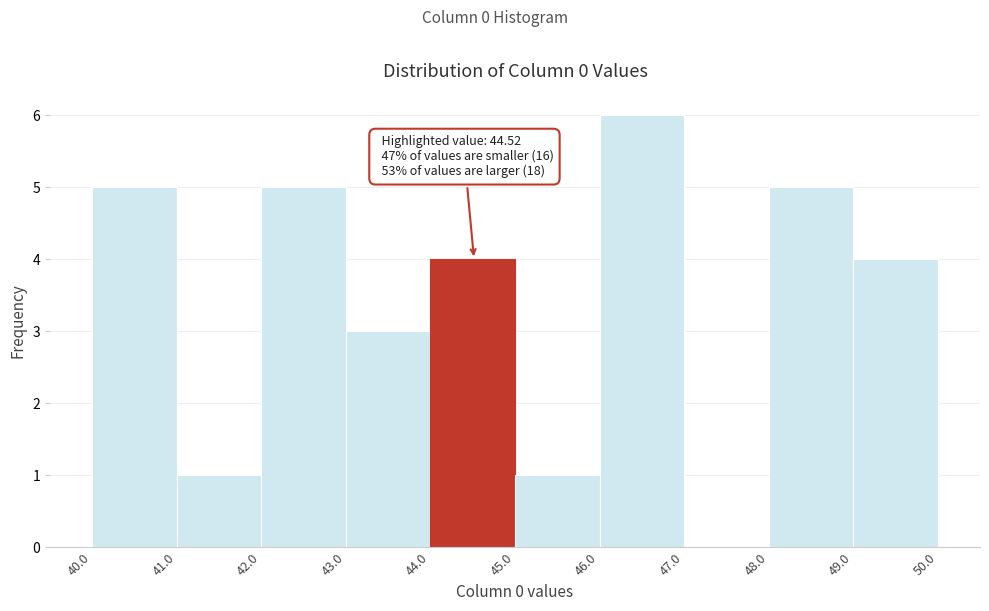

Which range on the x-axis has the tallest bar?

46.0 to 47.0